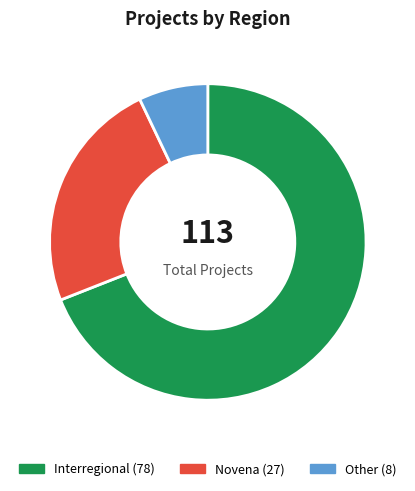

Is there a majority slice in this chart?

Yes